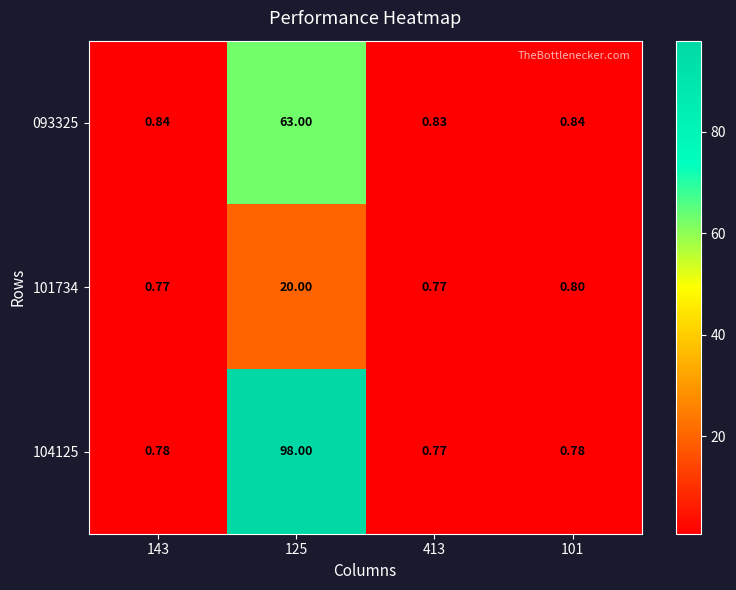

Is the value of 093325 at 413 greater than the value of 104125 at 143?

Yes